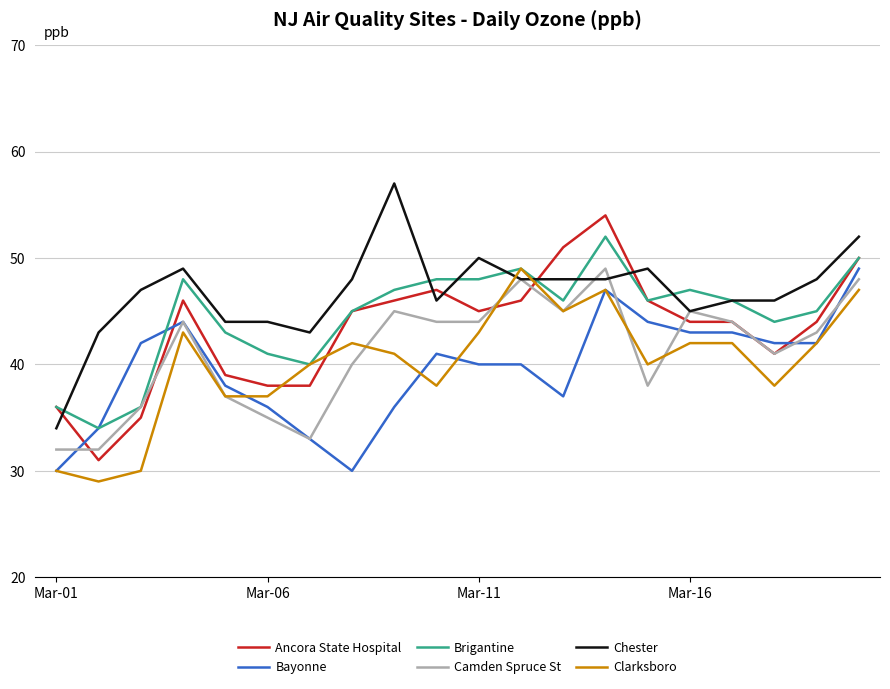

Which series has the largest total across all categories?

Chester